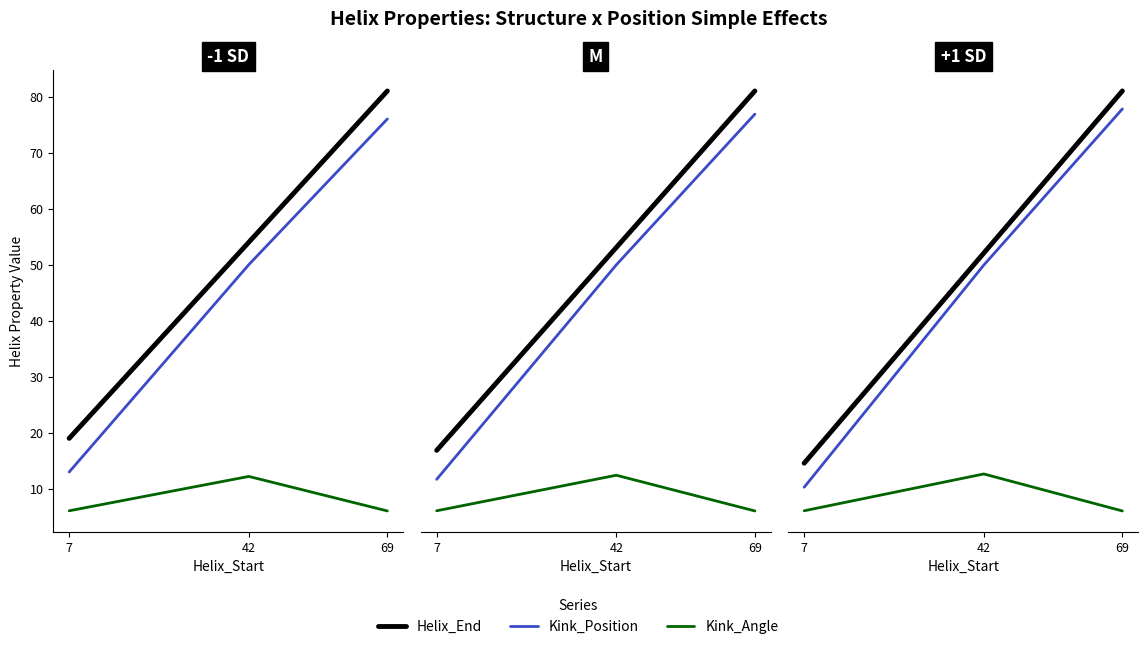

Rank the categories by Kink_Position value from lowest to highest.

7, 42, 69